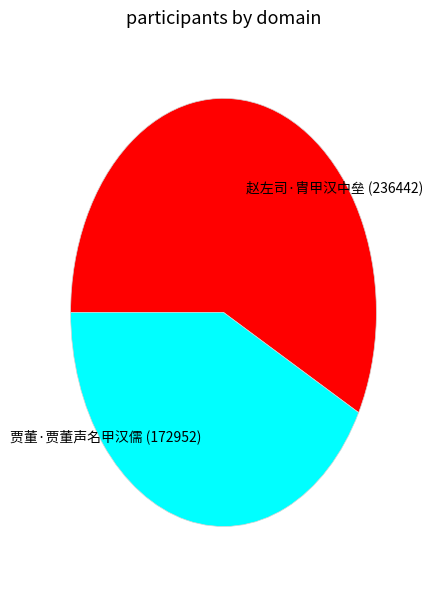

Do 贾董·贾董声名甲汉儒 and 赵左司·胄甲汉中垒 together represent more than half of the pie?

Yes